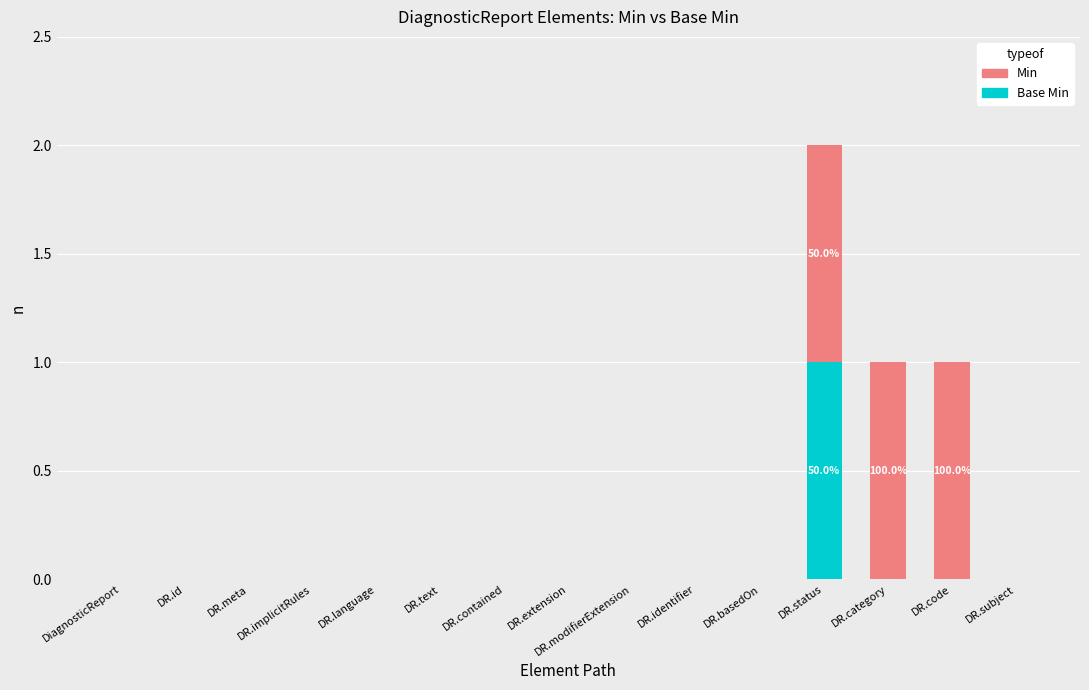

At which category is the sum across all series the highest?

DR.status